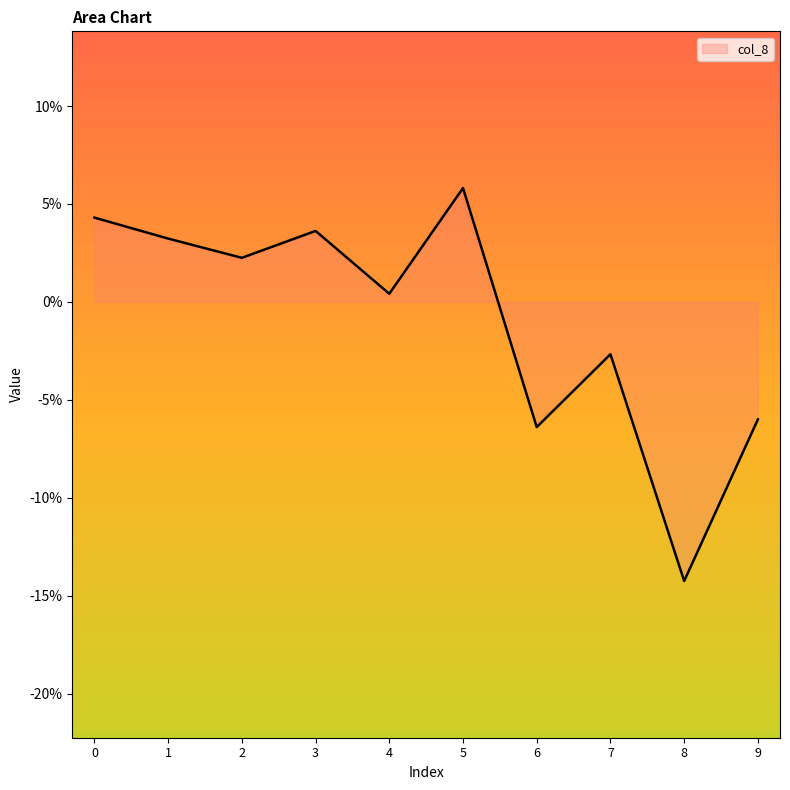

Which label corresponds to the smallest value in the chart?

8